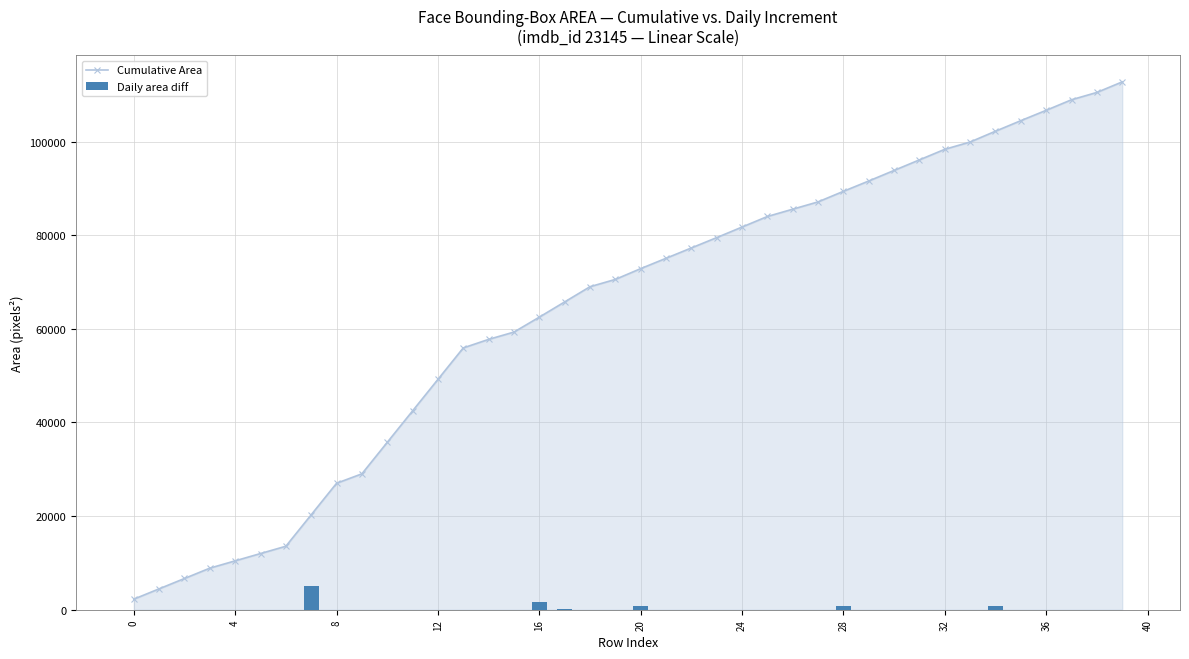

List the series in order of their overall mean, highest first.

Cumulative Area, Daily area diff